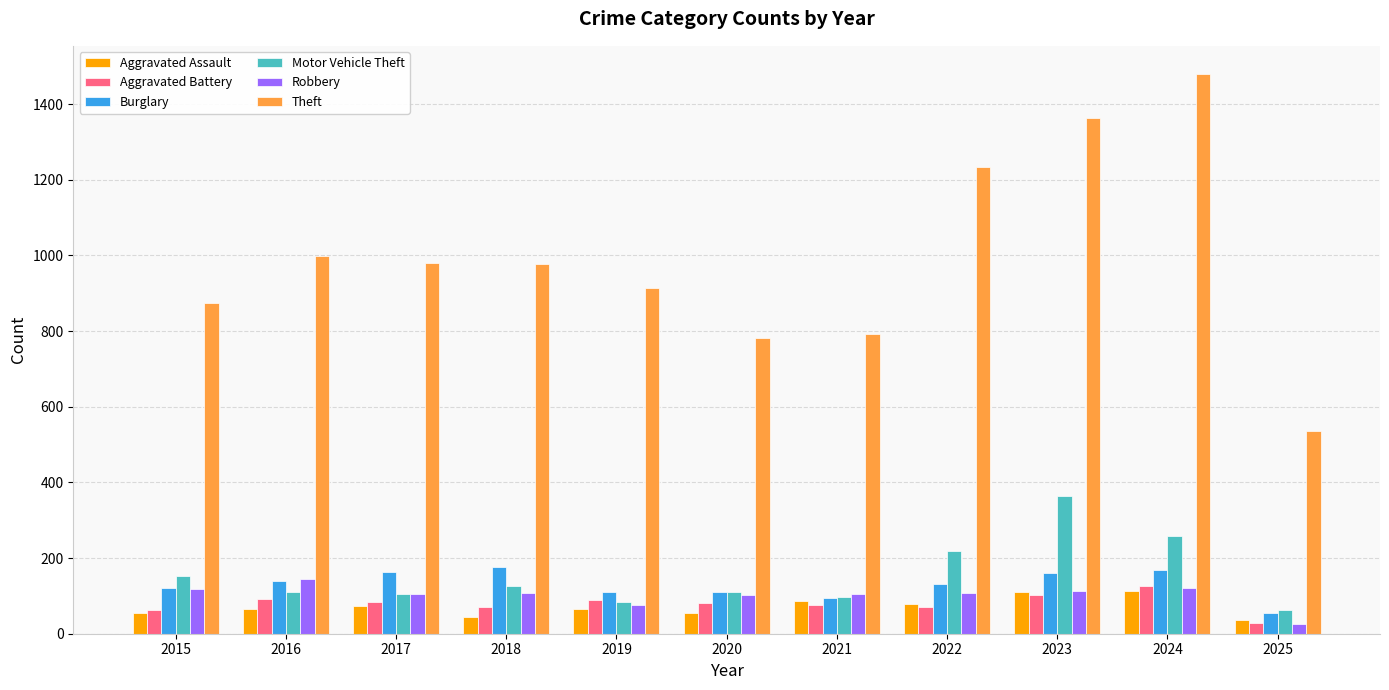

Which series has the largest range (max minus min)?

Theft